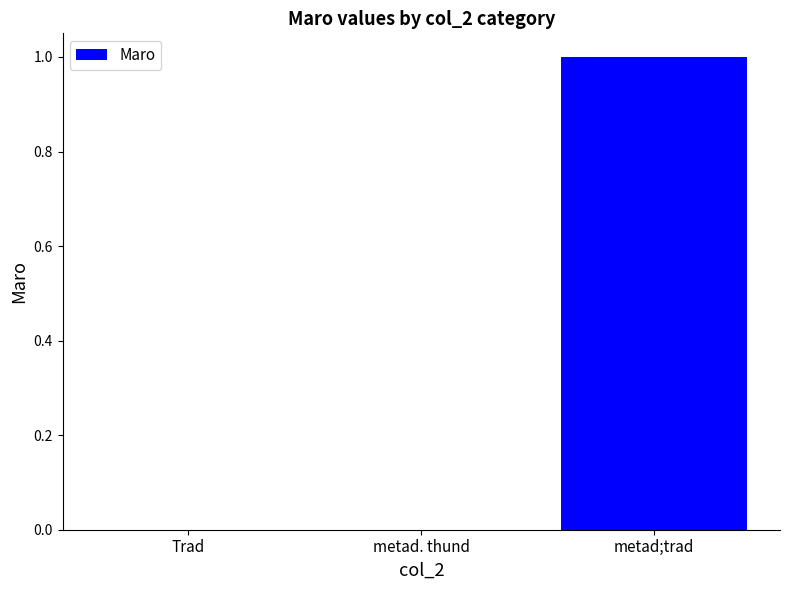

Which label corresponds to the largest value in the chart?

metad;trad